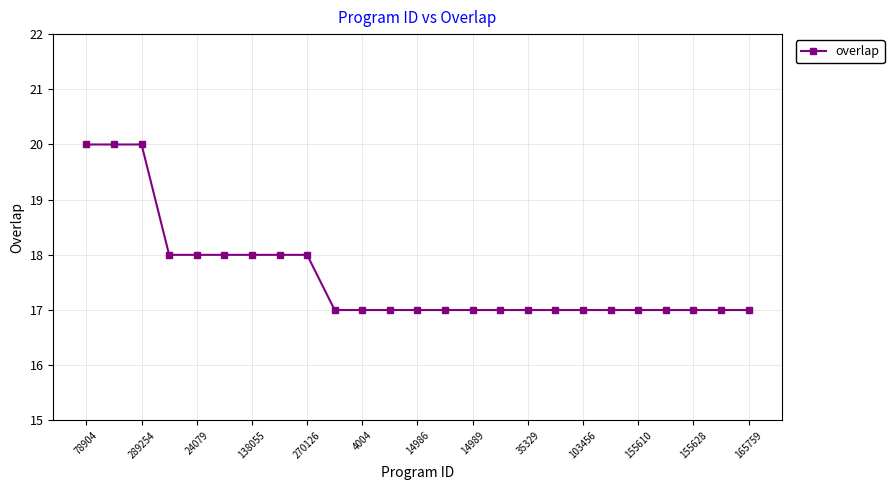

Reading right to left, extract all data points from this chart.

17	17	17	17	17	17	17	17	17	17	17	17	17	17	17	17	18	18	18	18	18	18	20	20	20